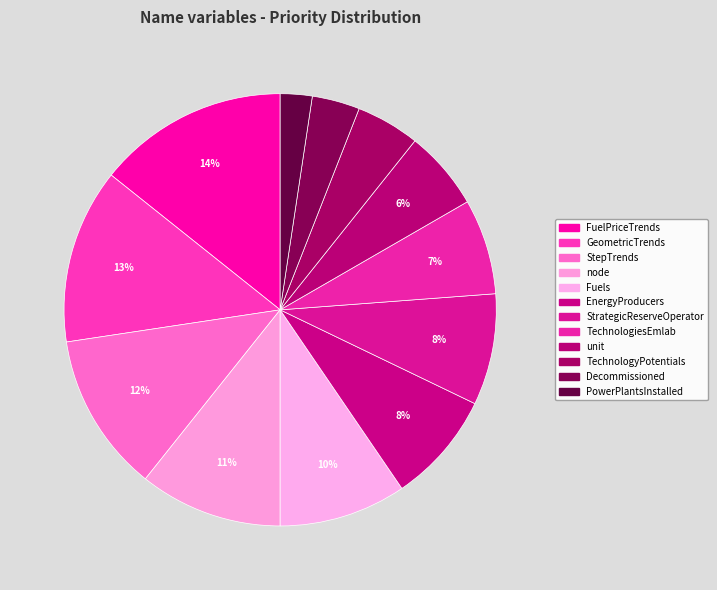

Approximately how many times larger is the value at FuelPriceTrends compared to Decommissioned?

4.0